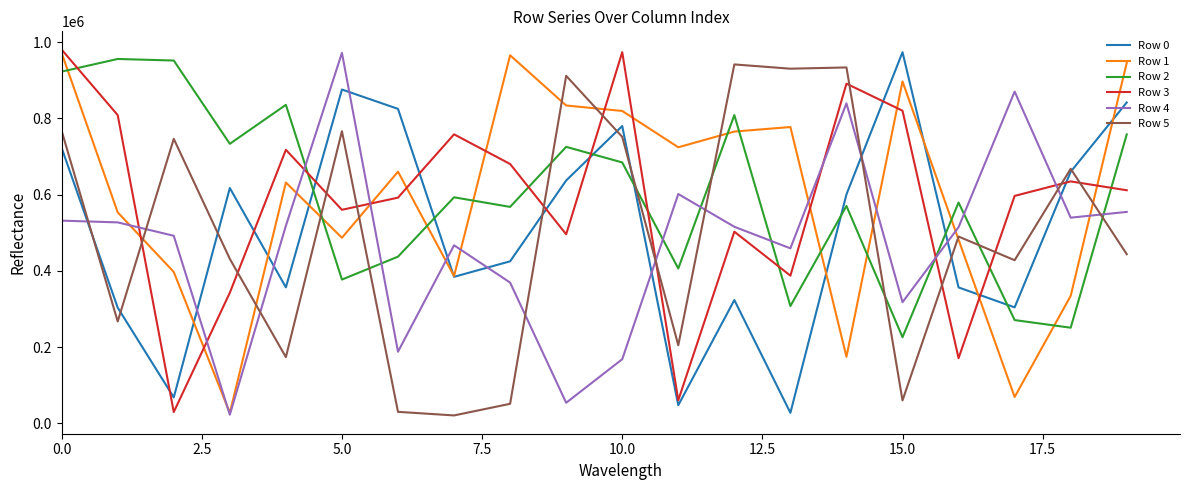

What is the highest value of the Row 4 series?

972154